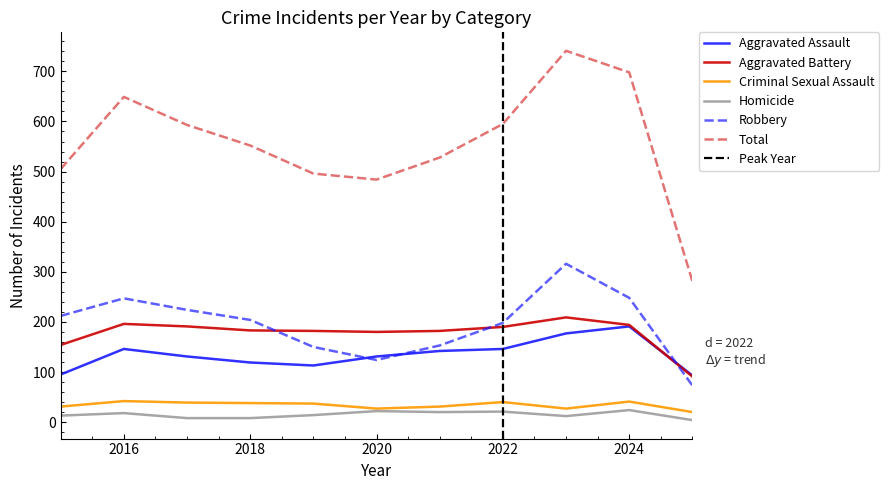

What is the smallest value displayed?

4